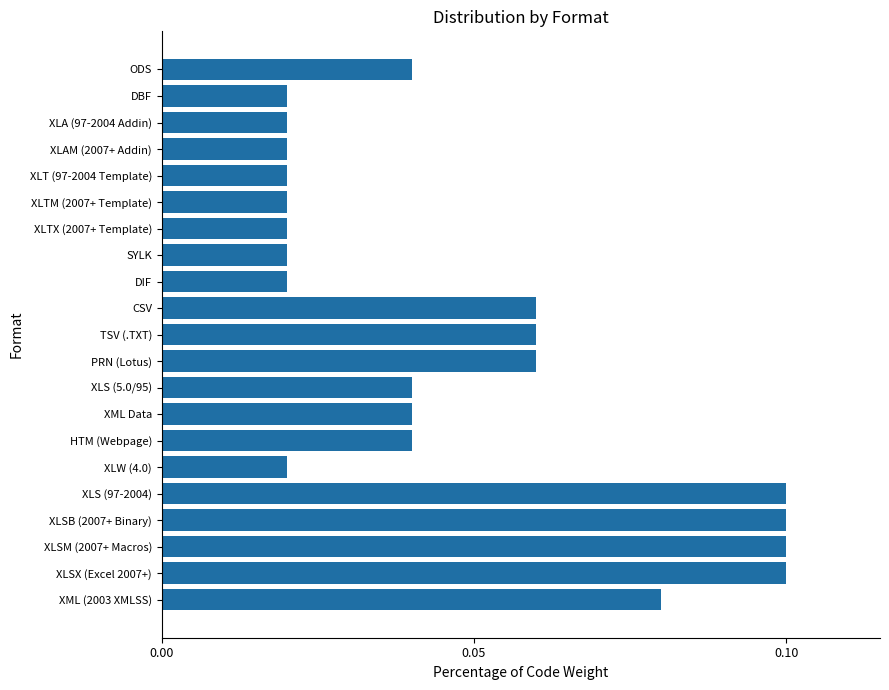

Between ODS and TSV (.TXT), which is larger?

TSV (.TXT)